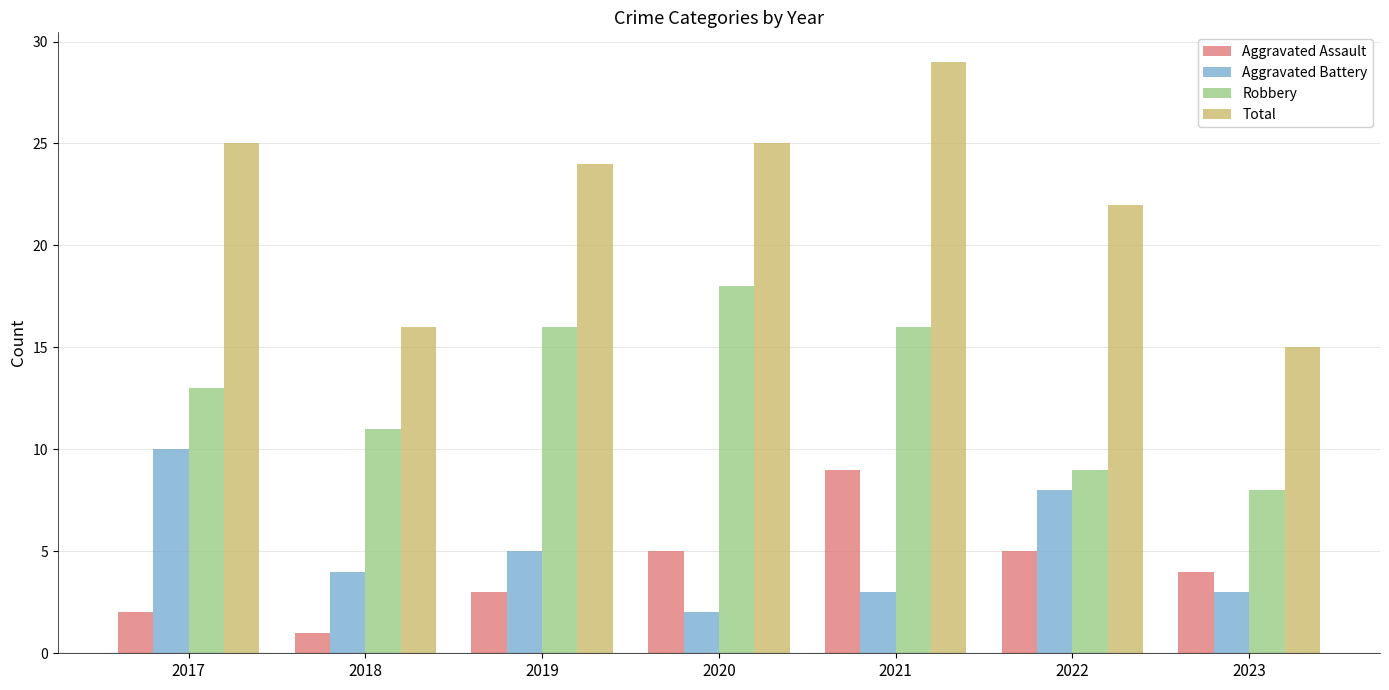

What is the value of the Total bar at the 4th from the left?

25